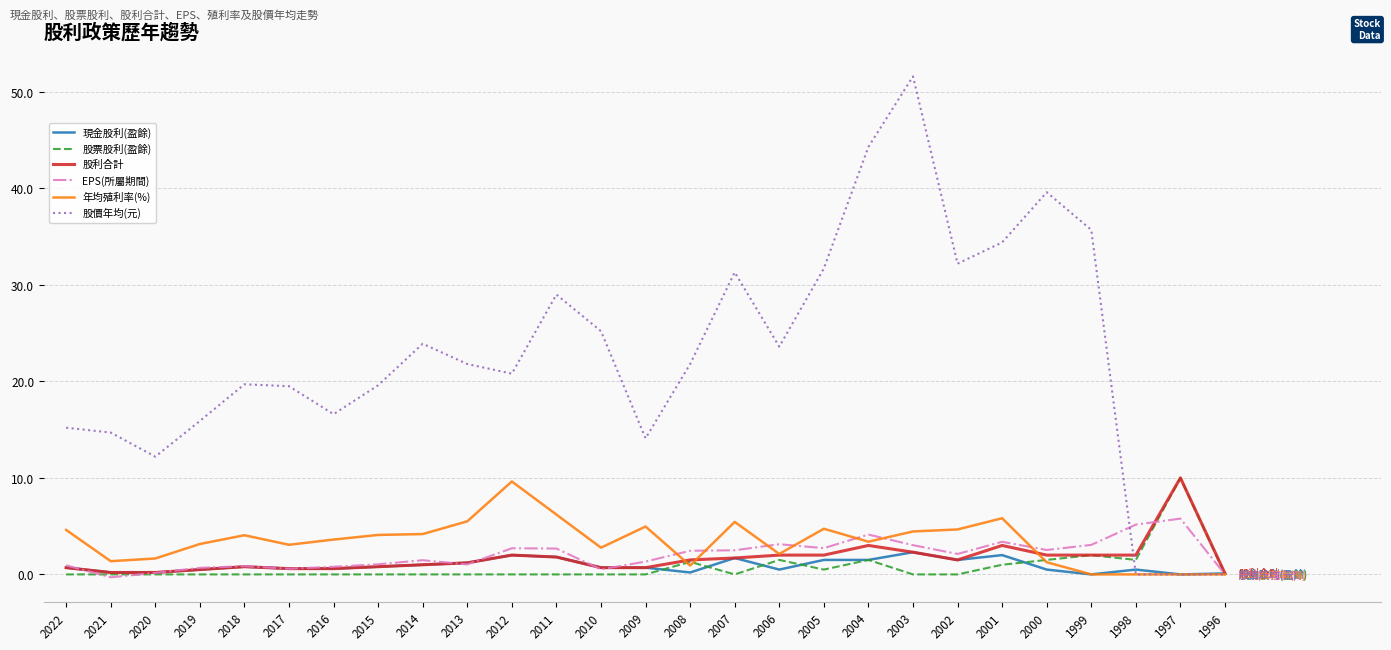

Which series has the widest spread of values?

股價年均(元)